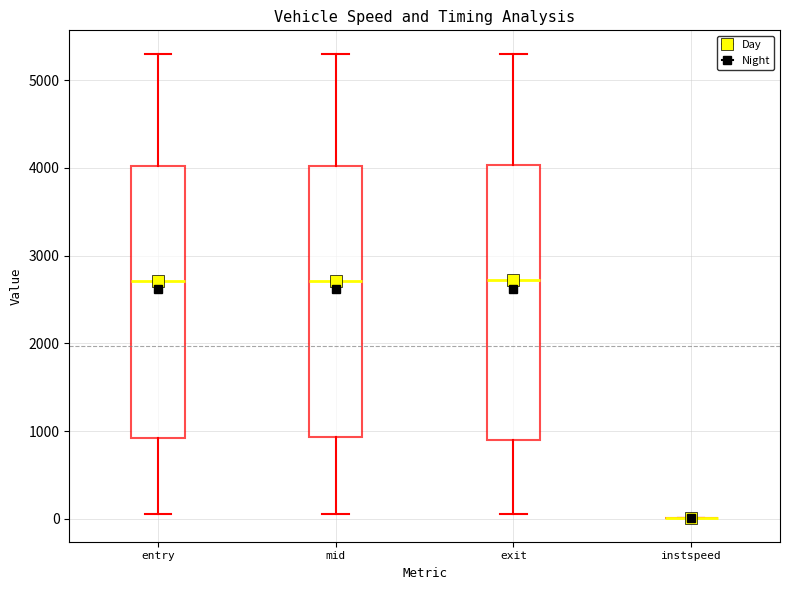

Reading left to right, transcribe this box plot: for each box, give where its median line is, the range the box spans, and where its two whiskers end, as read against the y-axis. The values are not printed on the chart, so give them approximately, as read against the axis.

entry: median 2700, box 900 to 4000, whiskers 100 to 5300
mid: median 2700, box 900 to 4000, whiskers 100 to 5300
exit: median 2700, box 900 to 4000, whiskers 100 to 5300
instspeed: box collapsed to a line at 0, whiskers 0 to 0